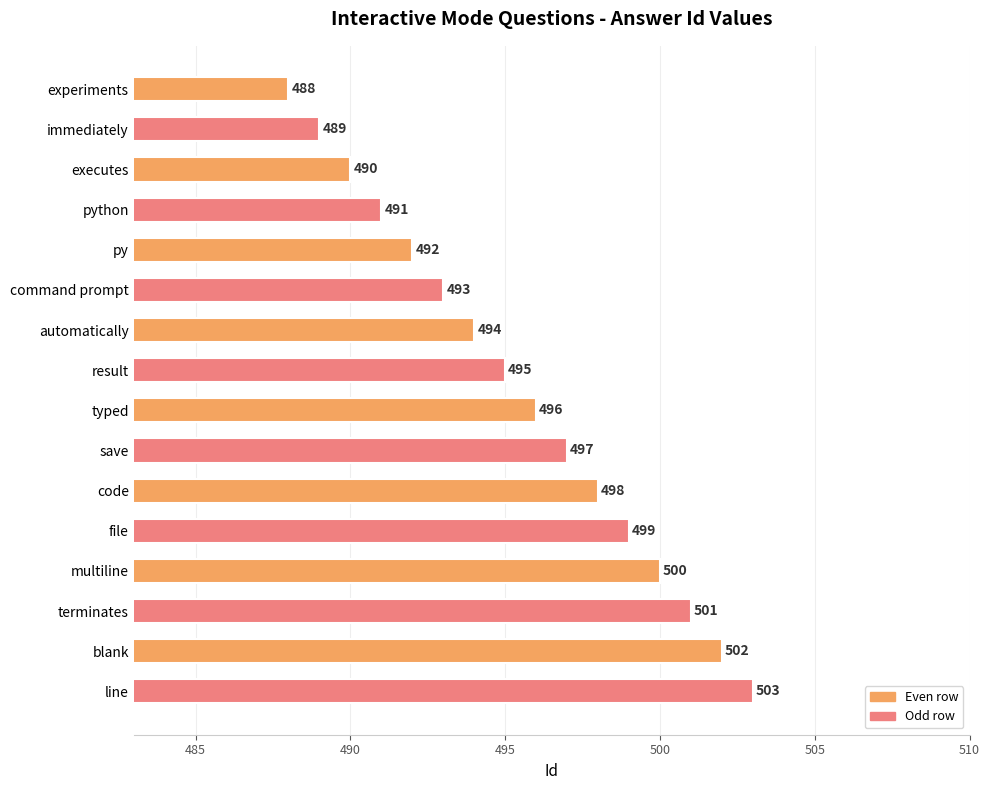

Approximately how many times larger is the value at code compared to result?

1.0